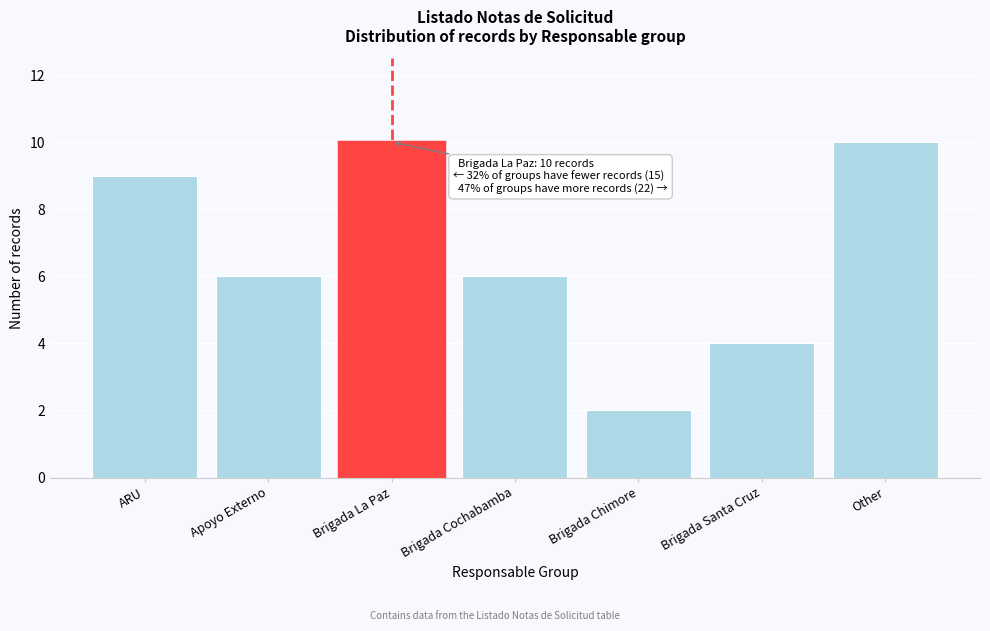

Reading left to right, list all the values displayed in this chart.

9	6	10	6	2	4	10